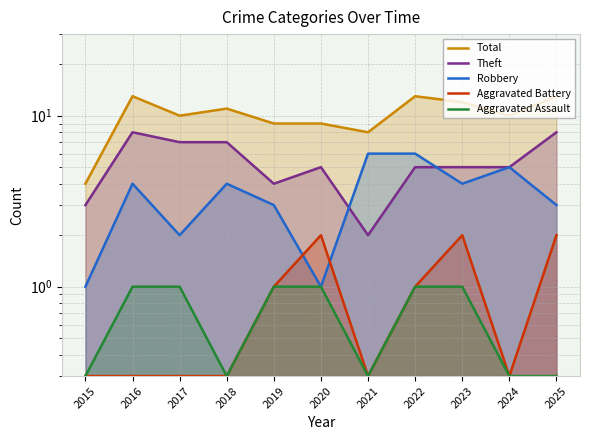

True or false: Aggravated Assault has more than 1 points higher than both neighbors.

False